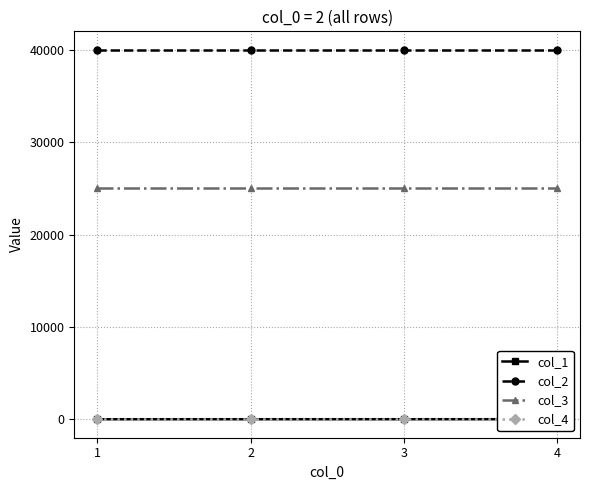

Does the chart have visible grid lines?

Yes